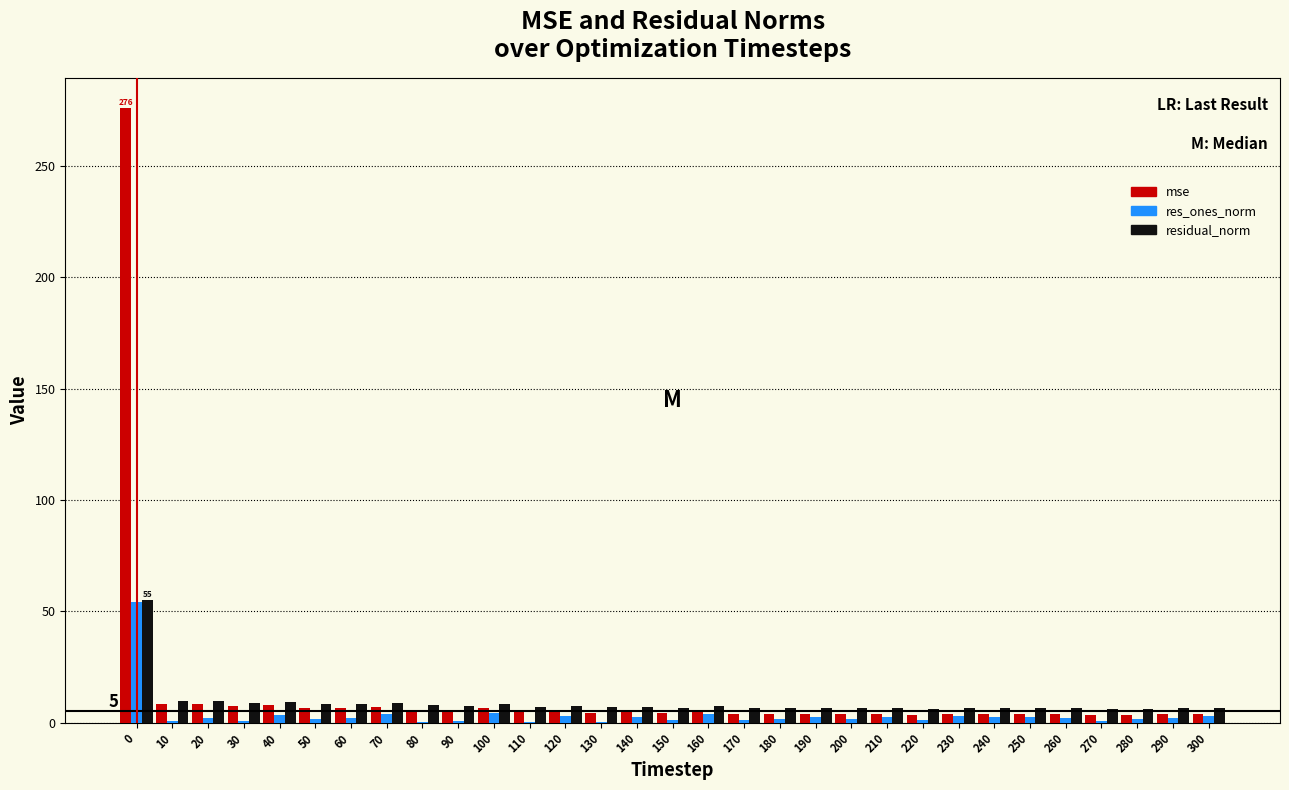

The value of residual_norm at 200 is 6.4. True or false?

True